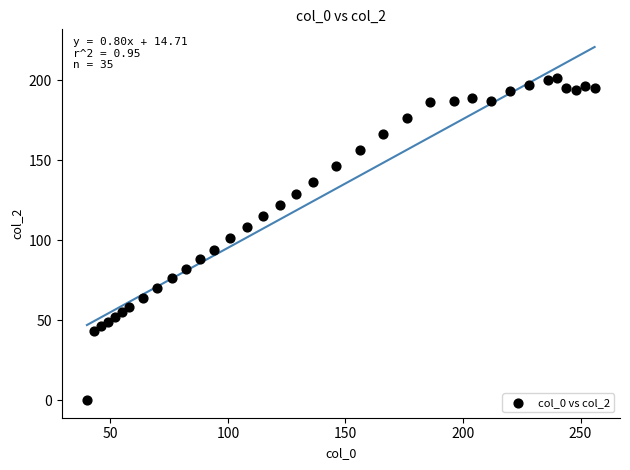

What is the range of Y values (max minus min)?

201